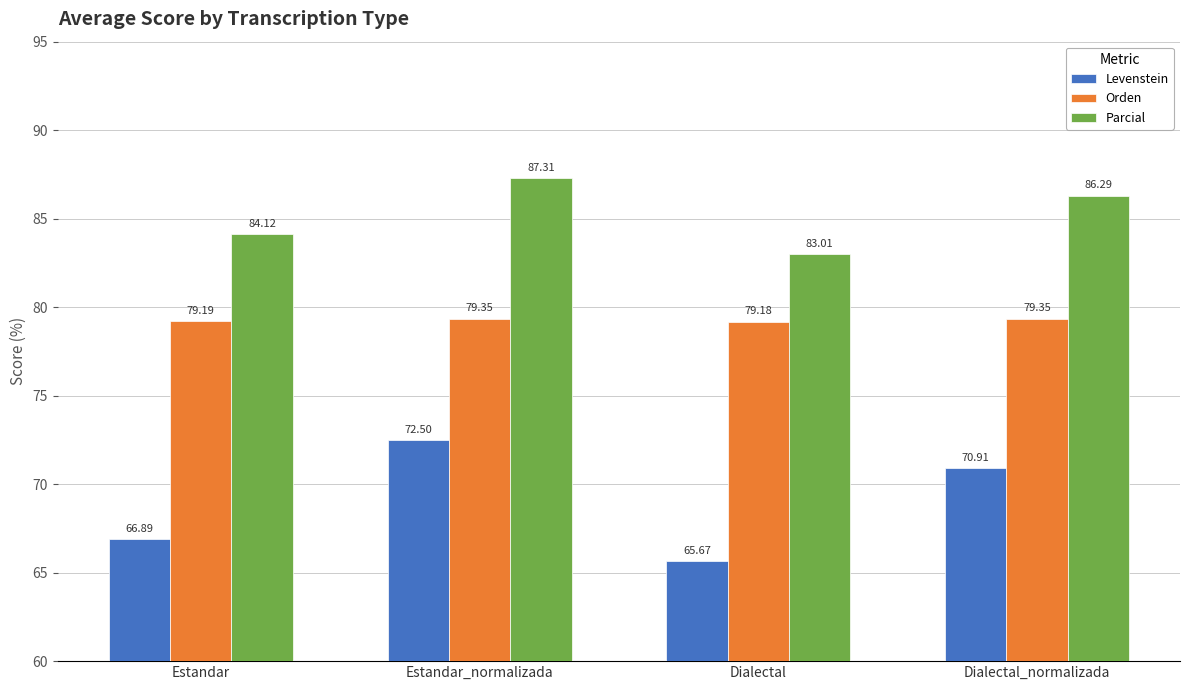

How many values in the Levenstein series are below 70?

2